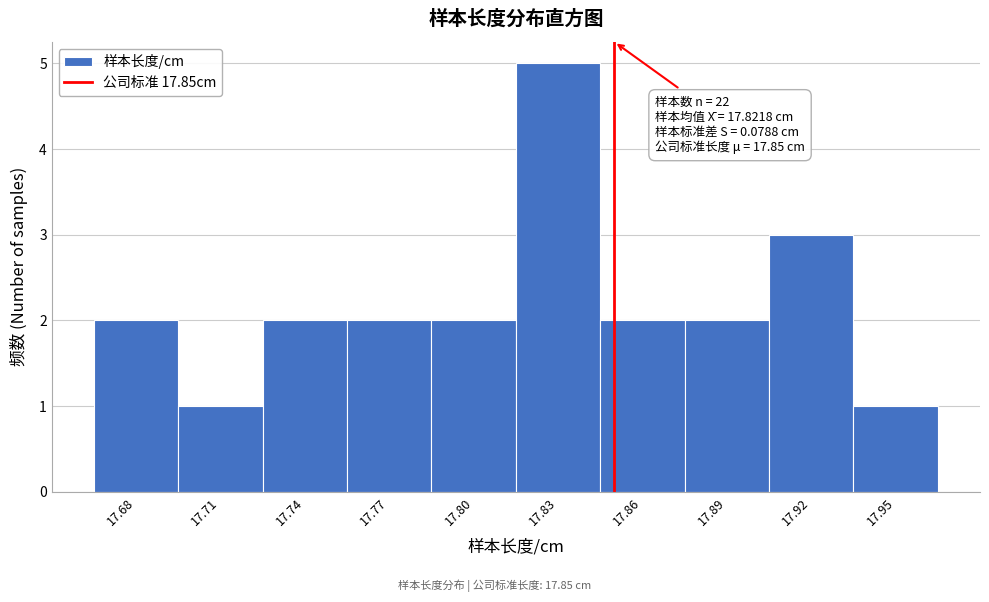

Over which range of the x-axis is the bar tallest?

17.815 to 17.845